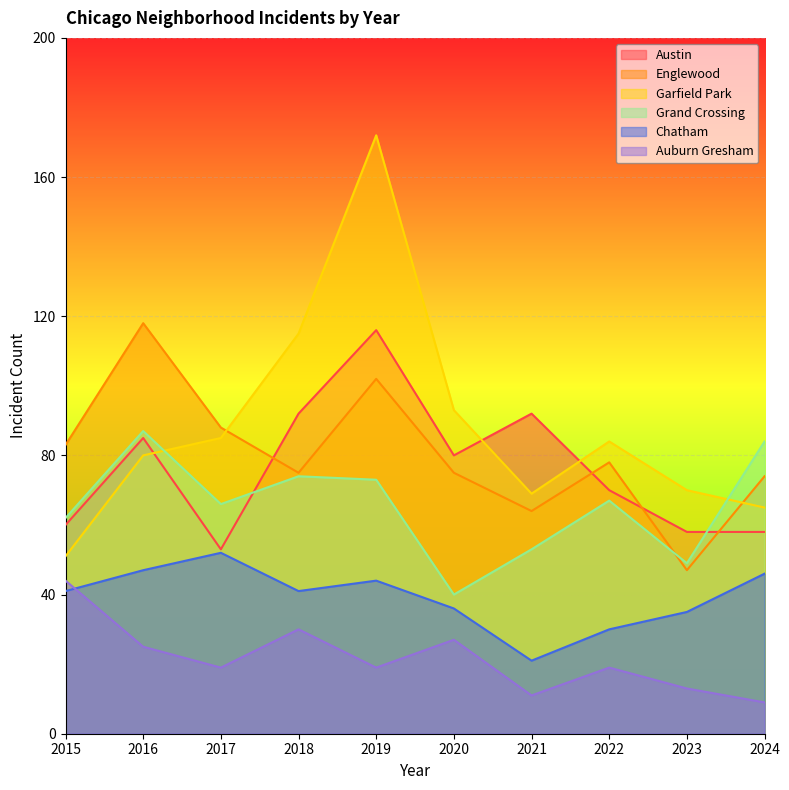

What is the difference between the second highest and second lowest values in the Garfield Park series?

50